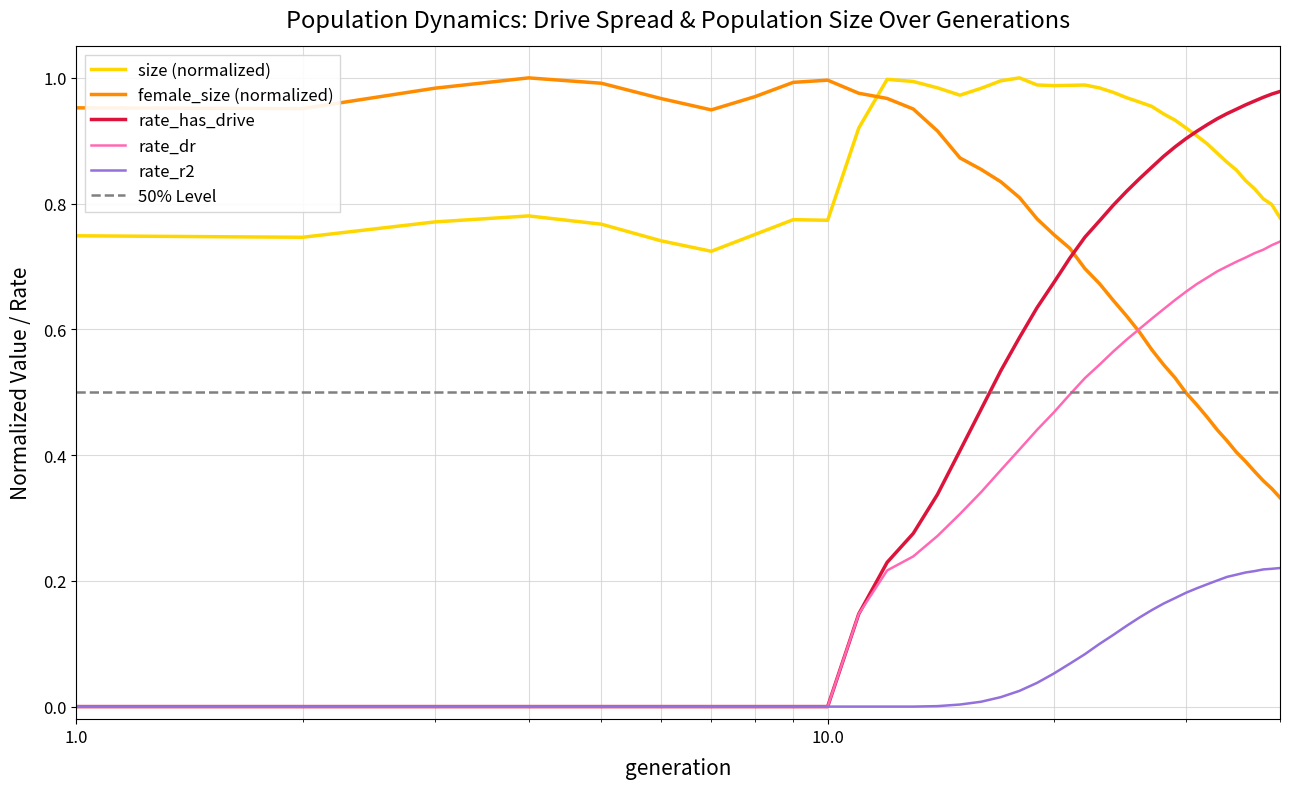

Between which two adjacent categories do size and rate_has_drive first intersect?

30 and 31